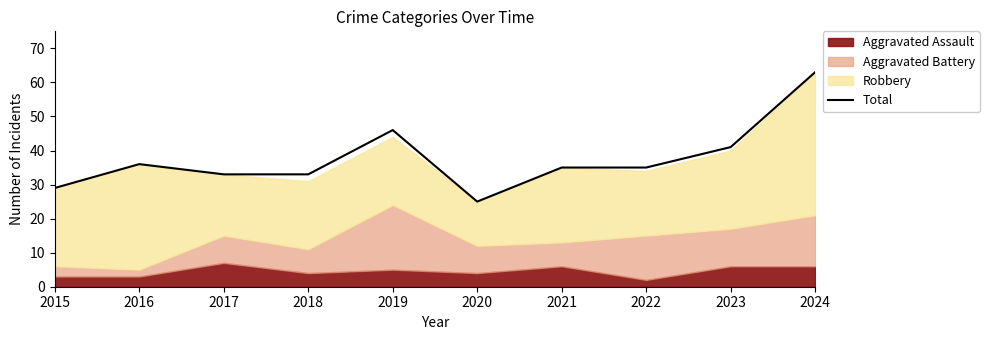

Where does the data first go above 35?

2016